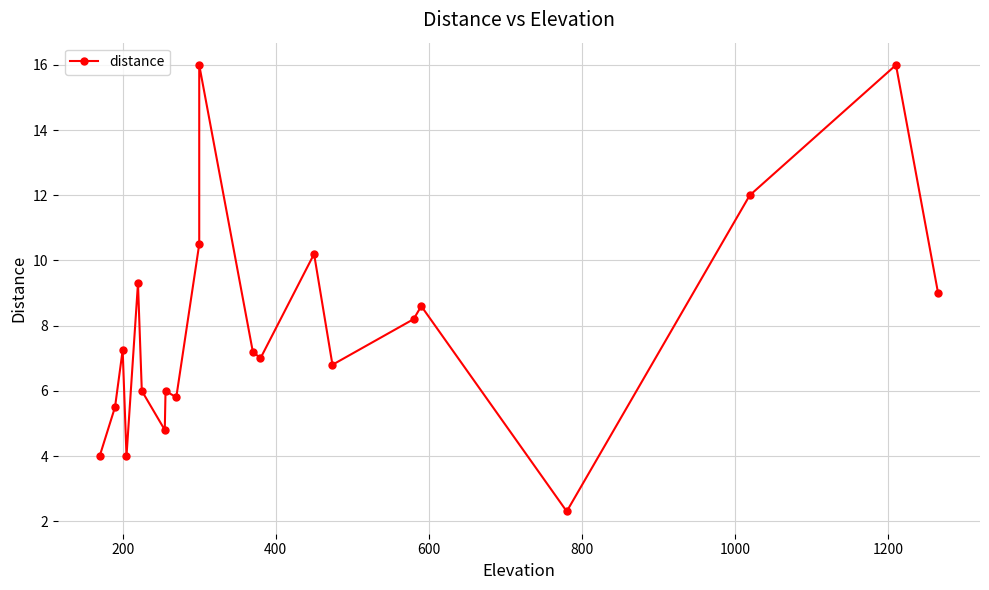

How many lines are shown in the chart?

1